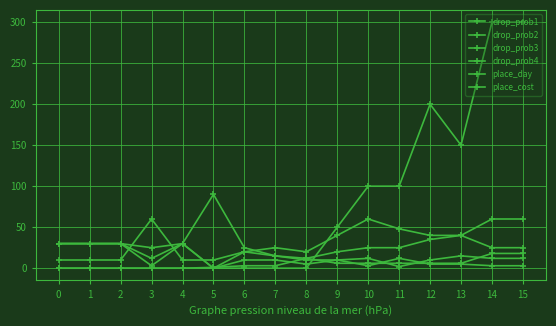

Does the chart have visible grid lines?

Yes